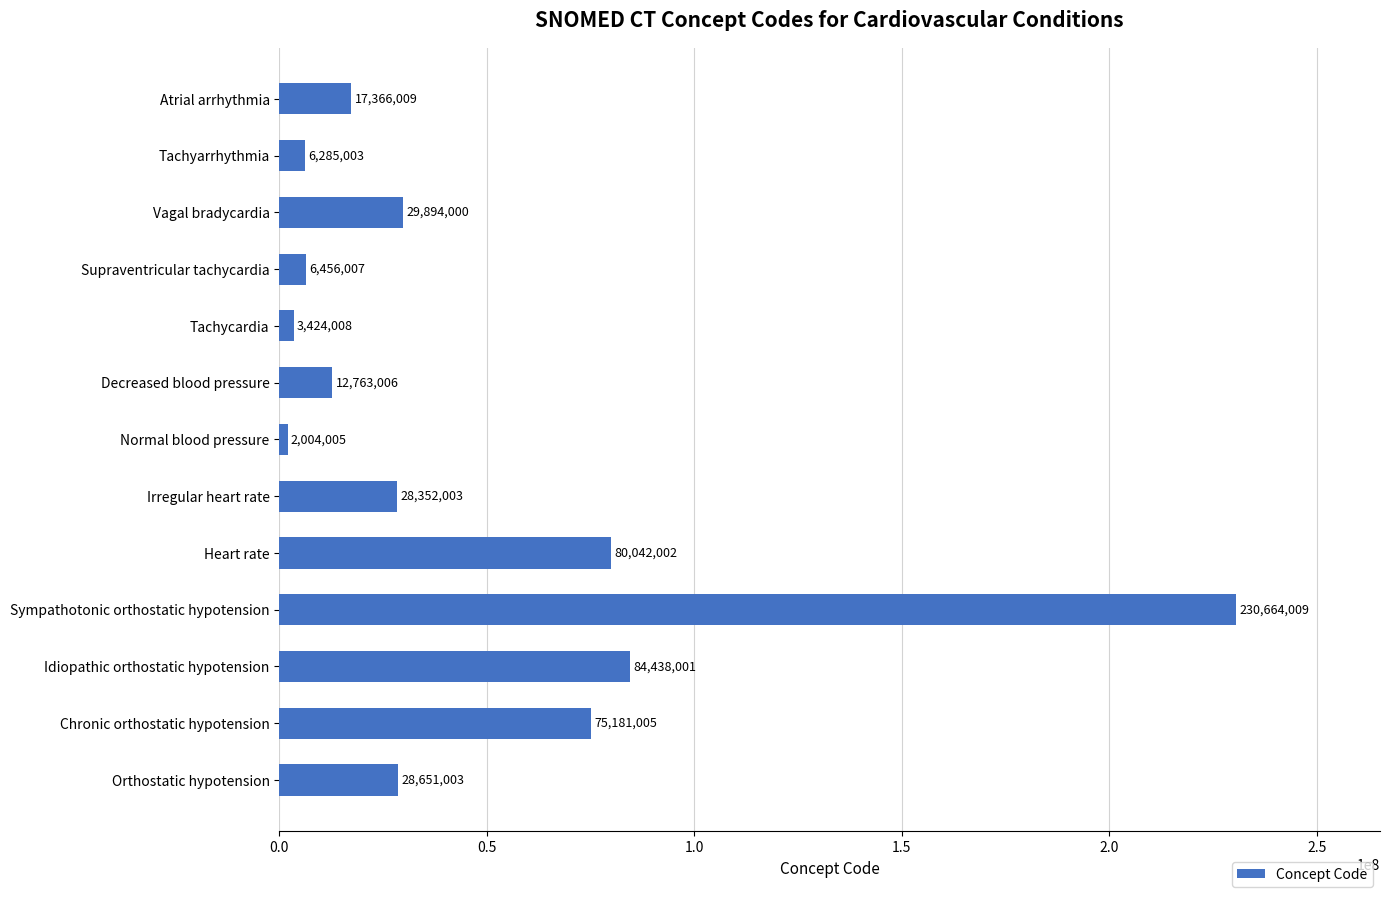

At which category does the chart reach its minimum across all series?

Normal blood pressure